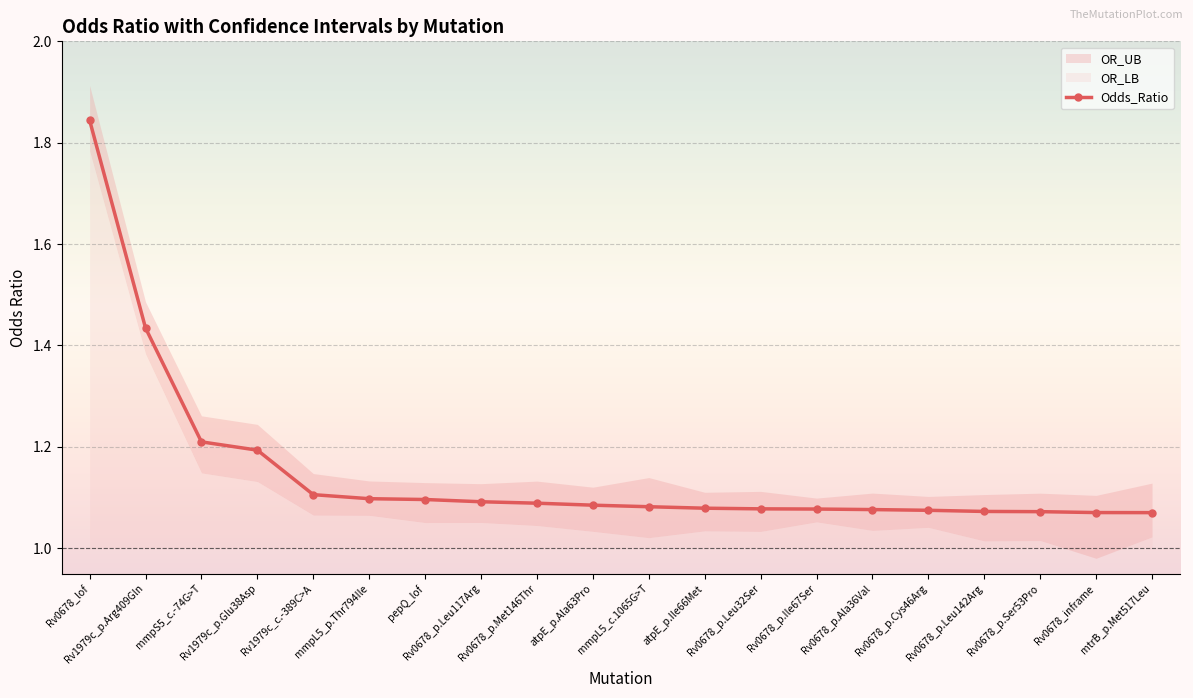

True or false: OR_LB and Odds_Ratio cross at least once.

False